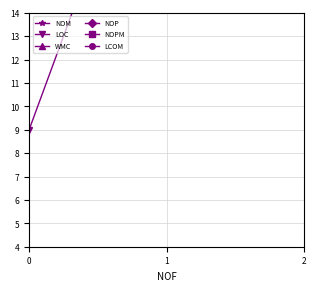

How many series are shown in this chart?

6